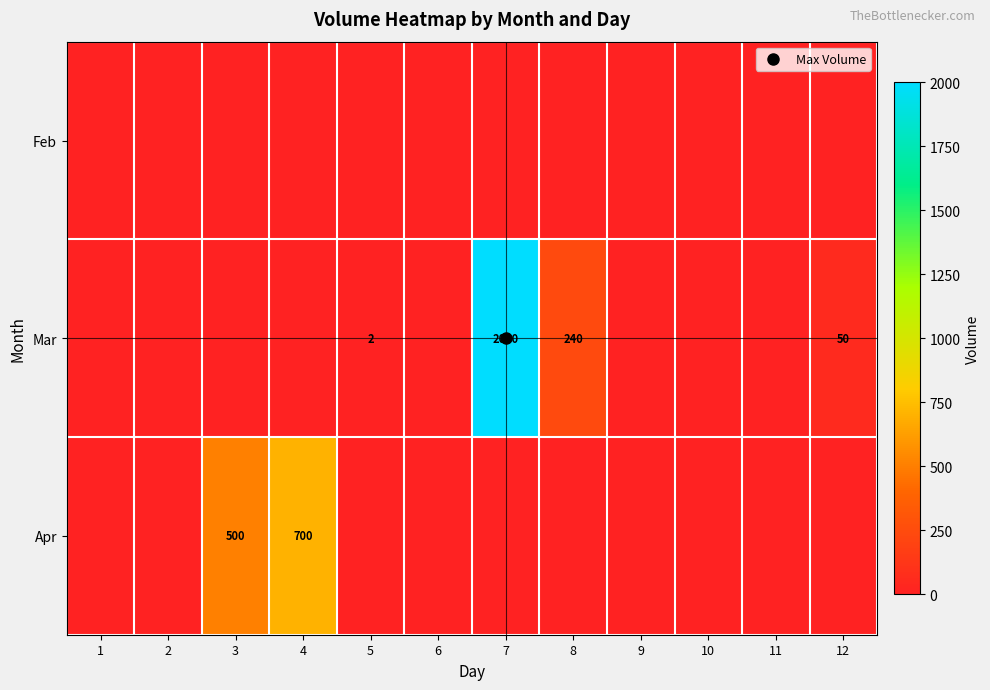

Between 3 and 6, which series saw the biggest shift?

Apr